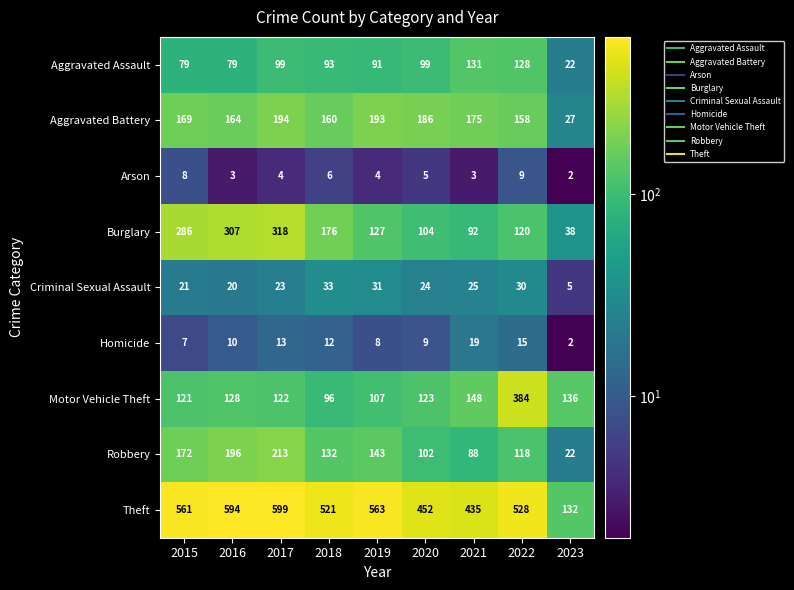

What is the sum of the Aggravated Battery values at 2015 and 2022?

327